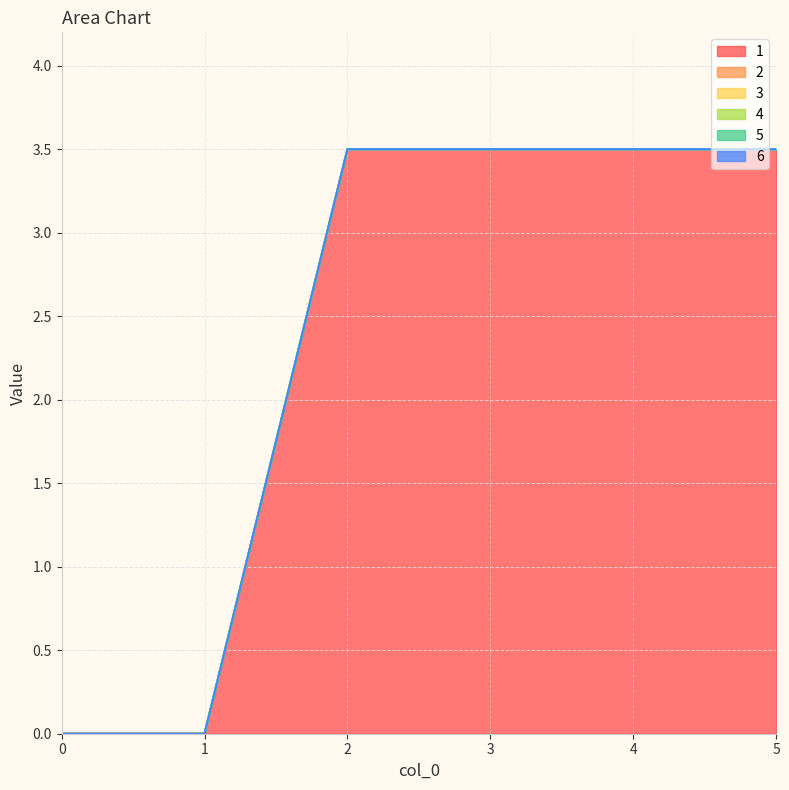

Reading right to left, extract all data points from this chart.

1: 3.5	3.5	3.5	3.5	0.0	0.0
2: 0.0	0.0	0.0	0.0	0.0	0.0
3: 0.0	0.0	0.0	0.0	0.0	0.0
4: 0.0	0.0	0.0	0.0	0.0	0.0
5: 0.0	0.0	0.0	0.0	0.0	0.0
6: 0.0	0.0	0.0	0.0	0.0	0.0